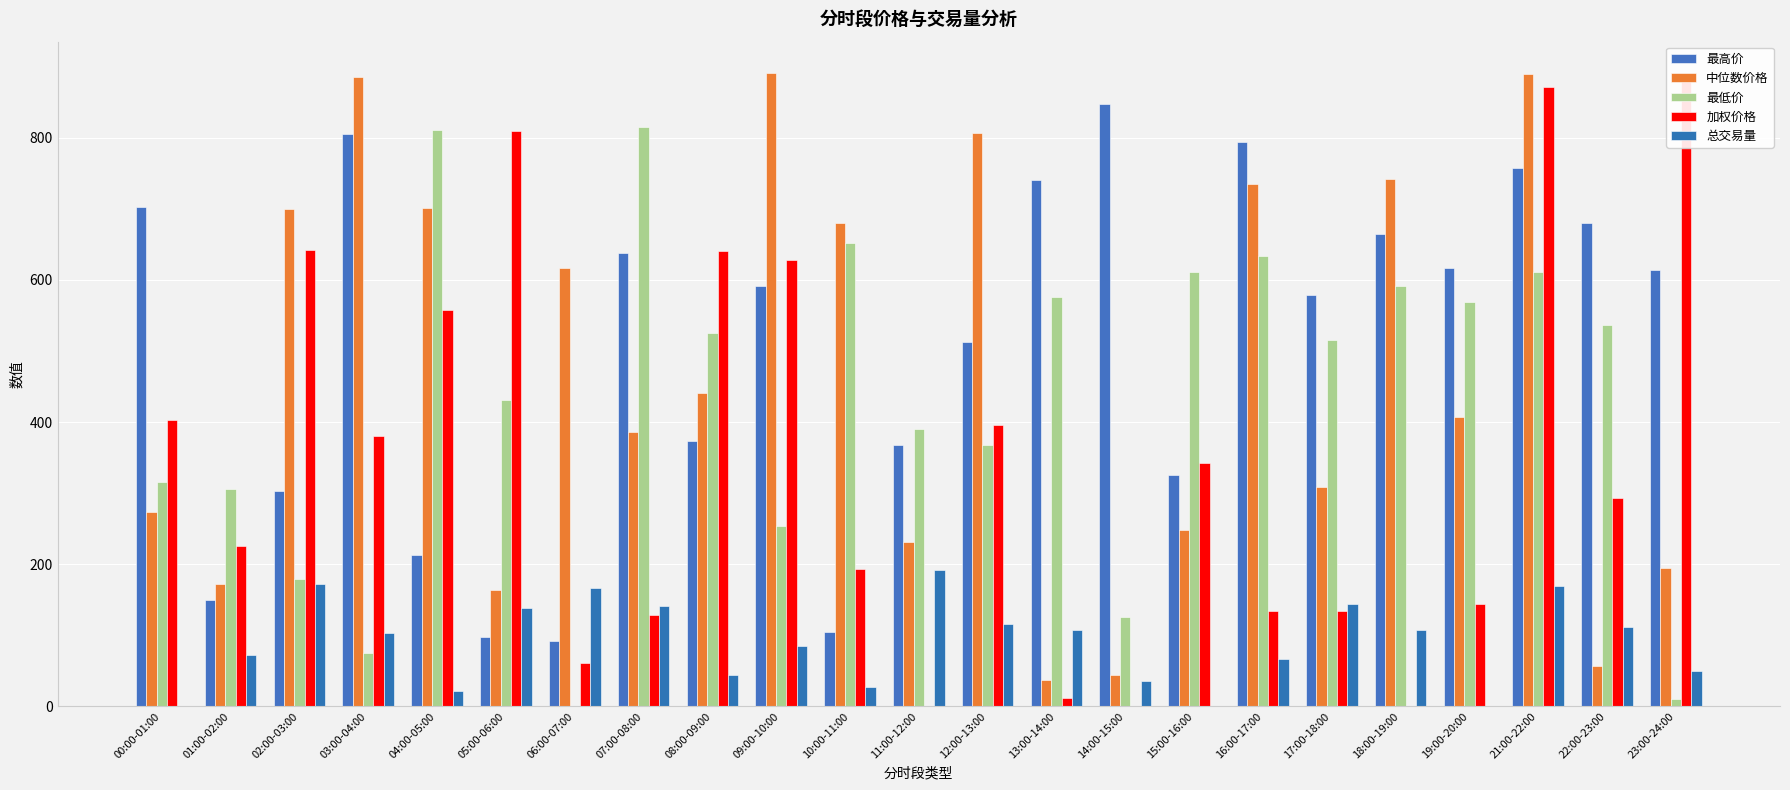

At which category does the chart reach its peak across all series?

09:00-10:00